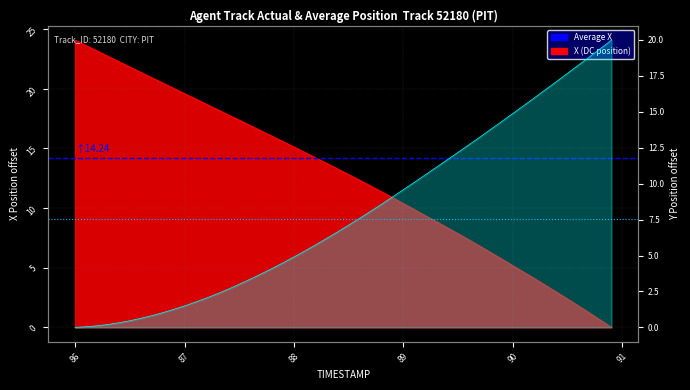

What is the maximum value shown in the chart?

14.2